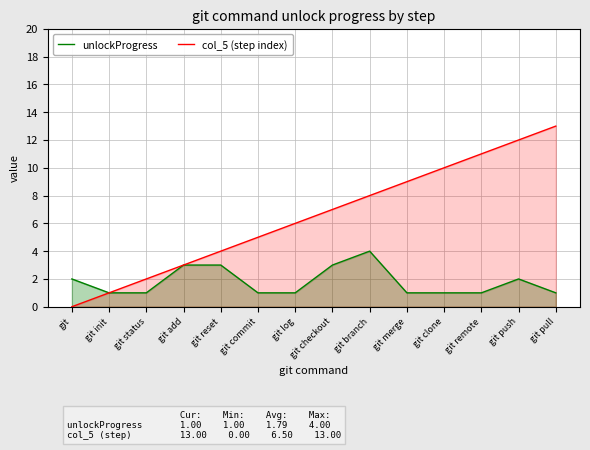

In unlockProgress, how many points are higher than both neighbors (excluding endpoints)?

2